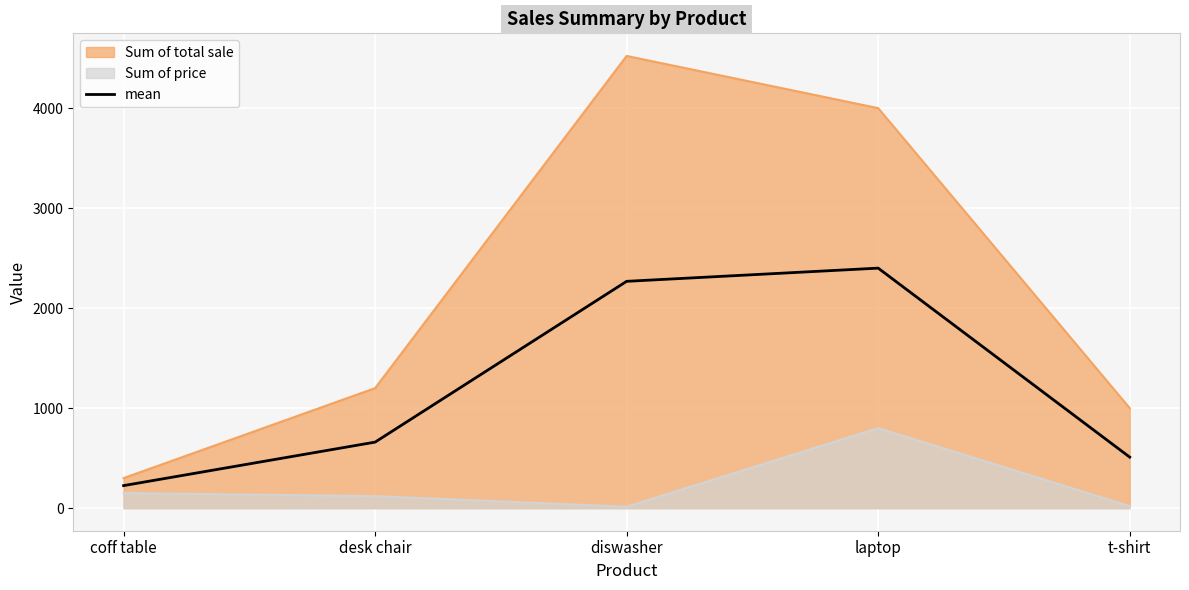

Which category has the lowest value across all series?

coff table